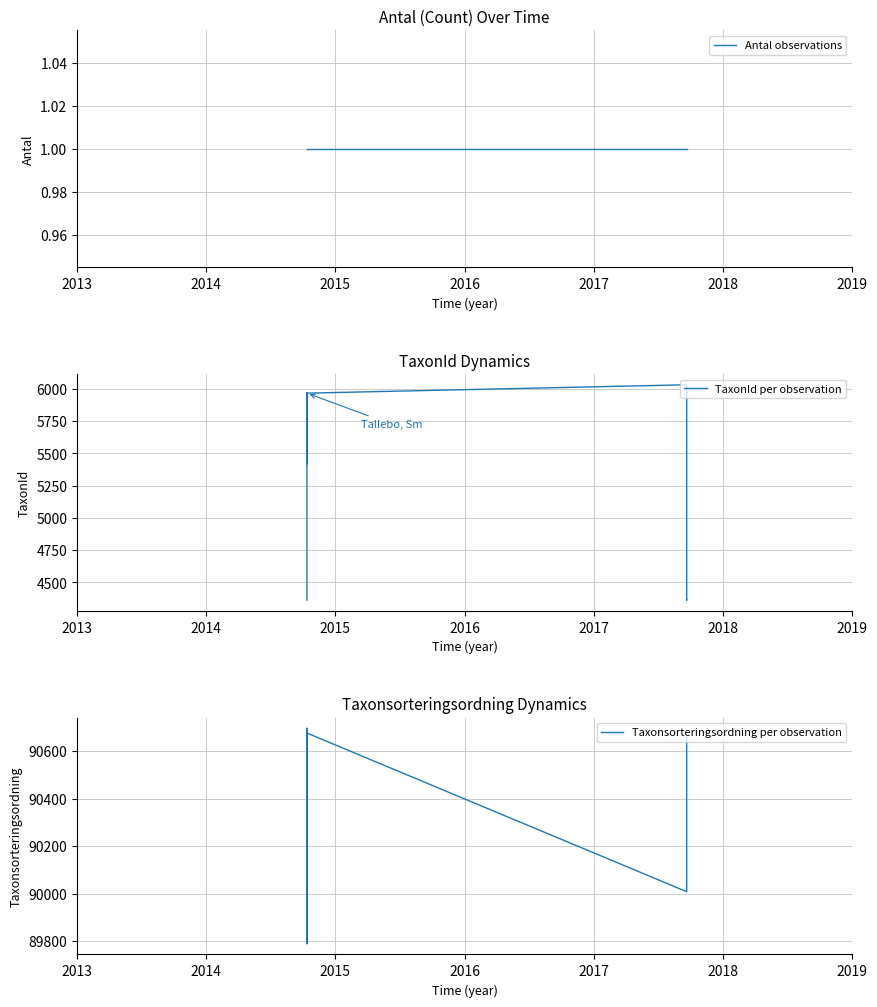

What are all the series names shown in the legend?

Antal observations, TaxonId per observation, Taxonsorteringsordning per observation